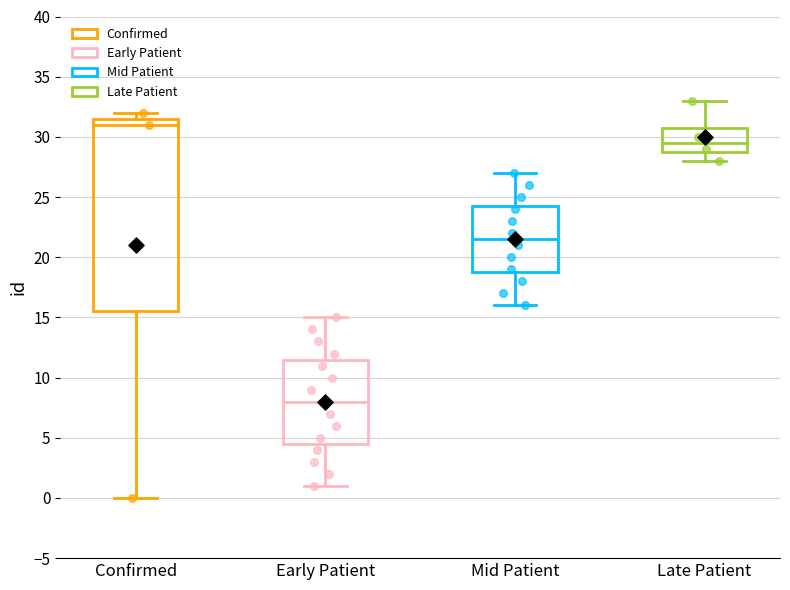

Which box's median line is the lowest?

Early Patient